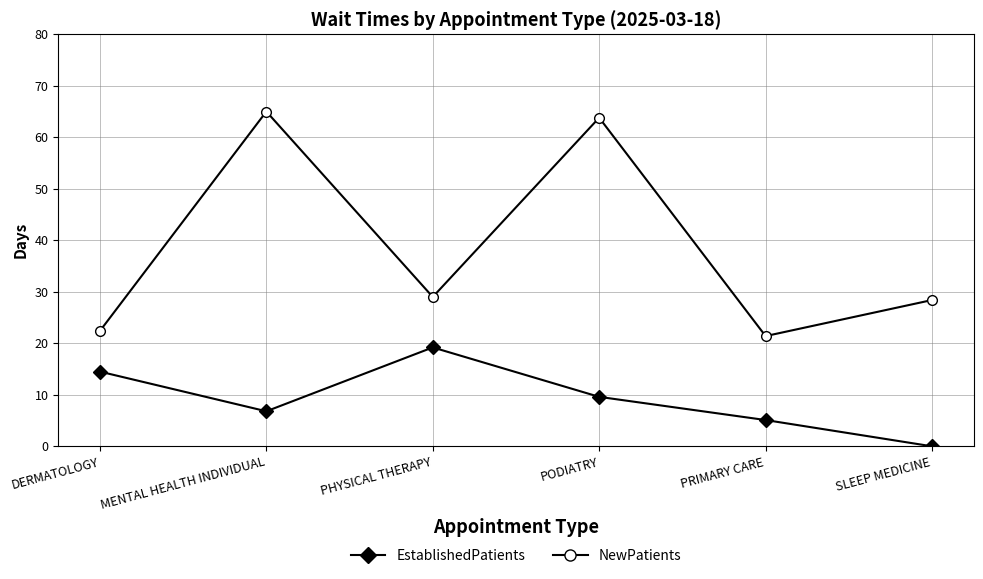

Which category has the lowest value in the NewPatients series?

PRIMARY CARE